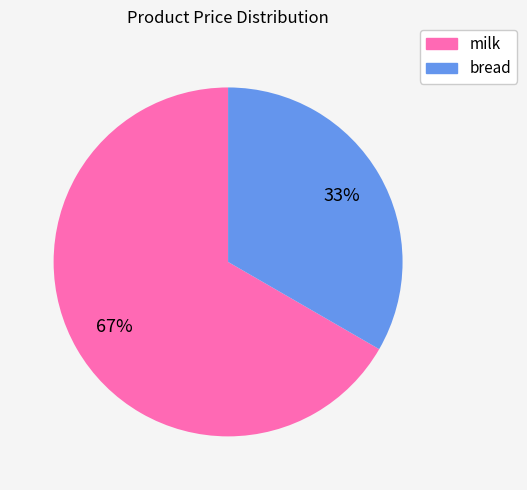

To the nearest percent, what is the combined percentage of bread and milk?

100%